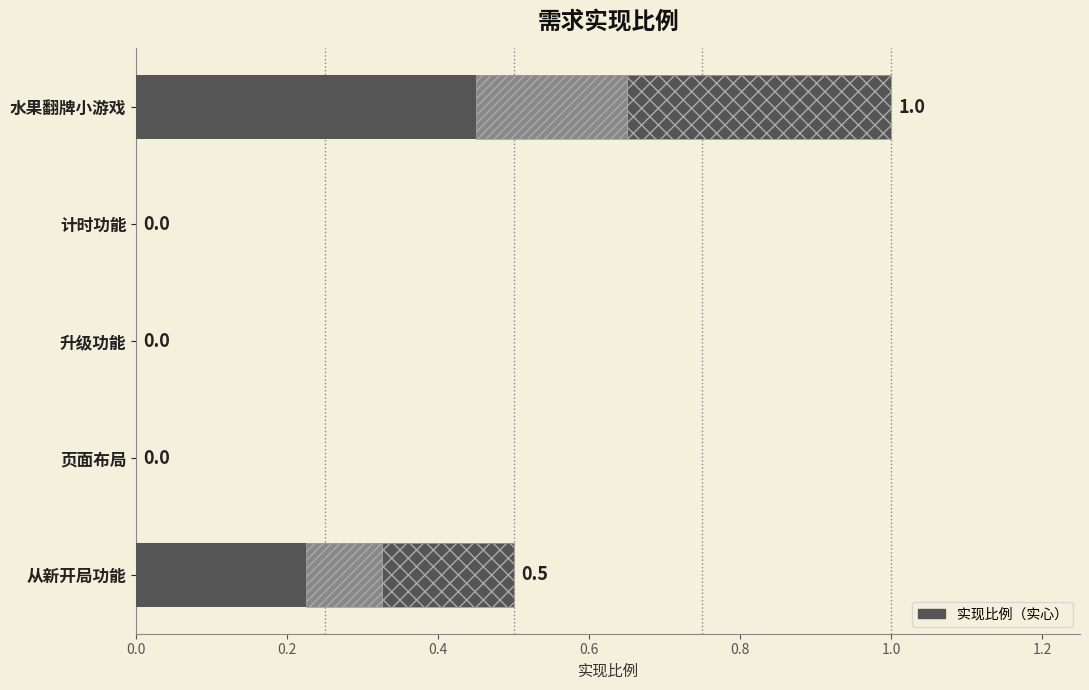

Reading left to right, list all the values displayed in this chart.

1.0	0.0	0.0	0.0	0.5